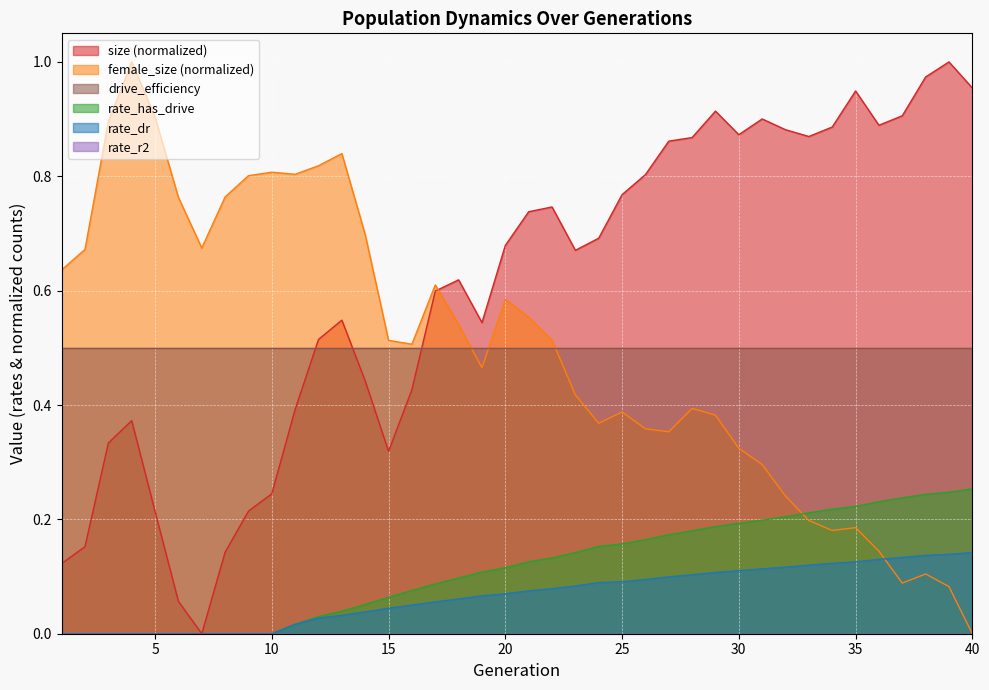

At how many categories does at least one series exceed 0?

40